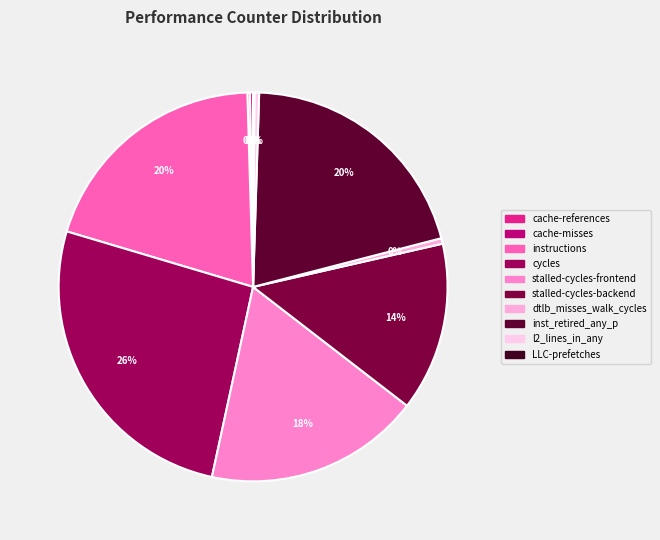

To the nearest percent, what is the combined percentage of cycles and inst_retired_any_p?

47%